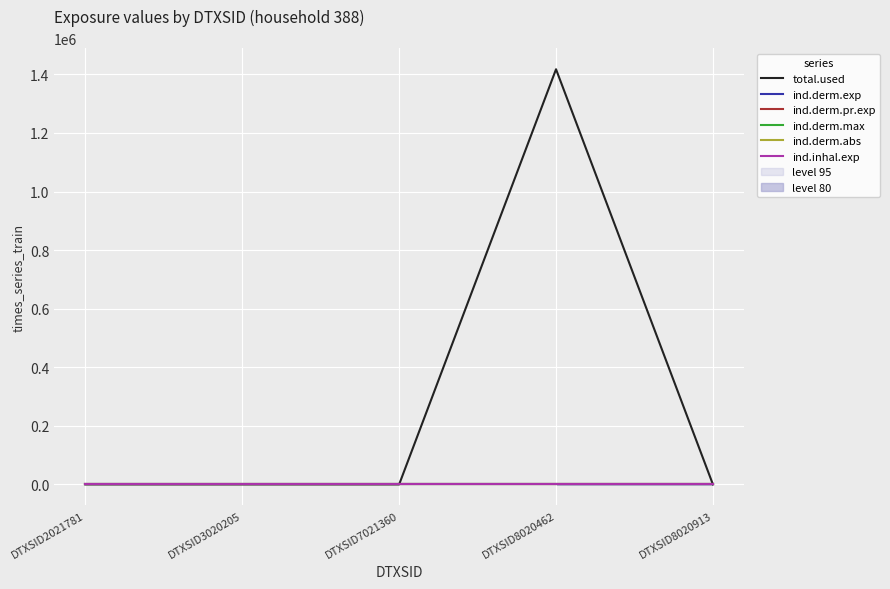

Which label corresponds to the smallest value in the chart?

DTXSID2021781